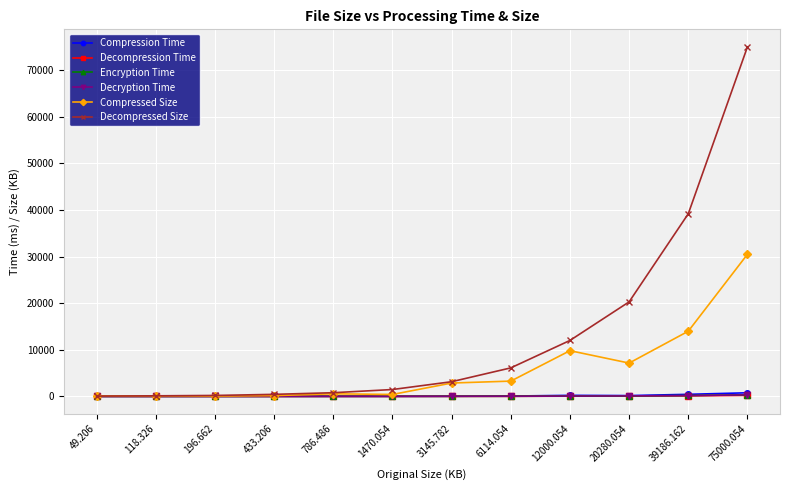

At which category is the sum across all series the highest?

75000.054